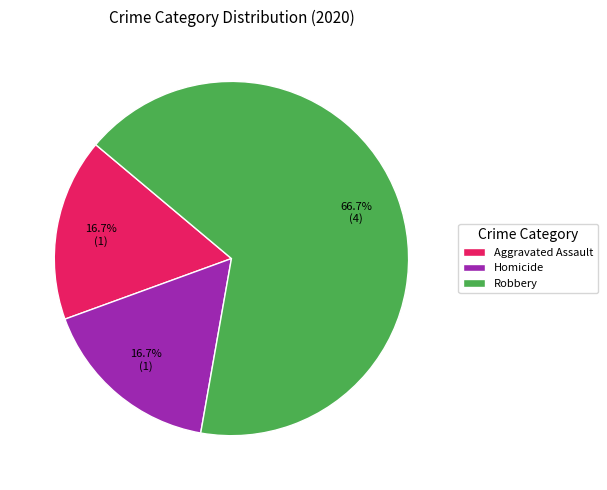

Is there any slice that represents more than half of the pie?

Yes